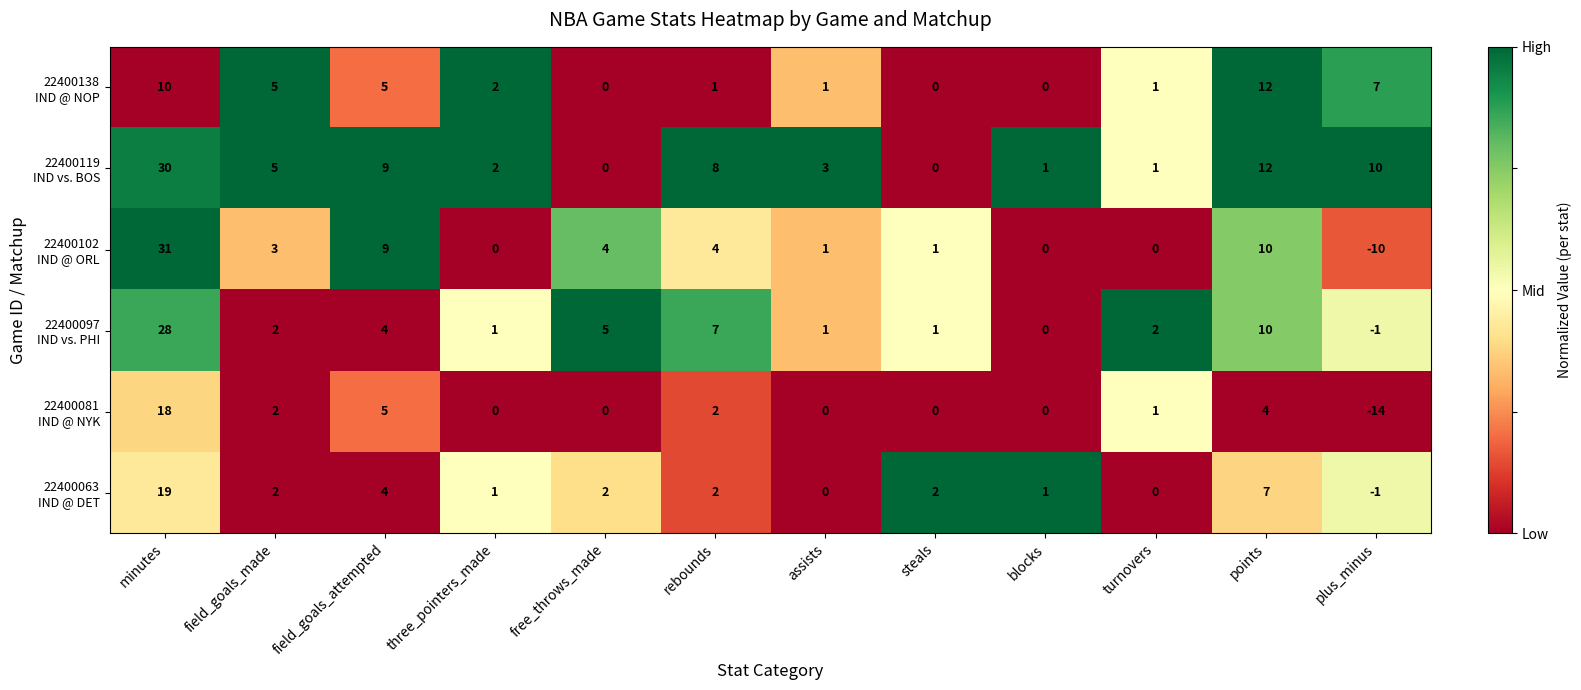

How many distinct data groups are displayed?

6